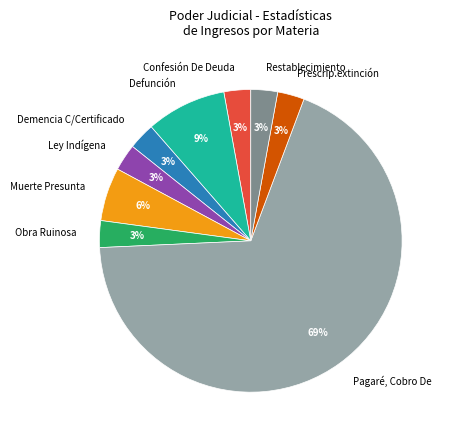

How many slices are in this pie chart?

9